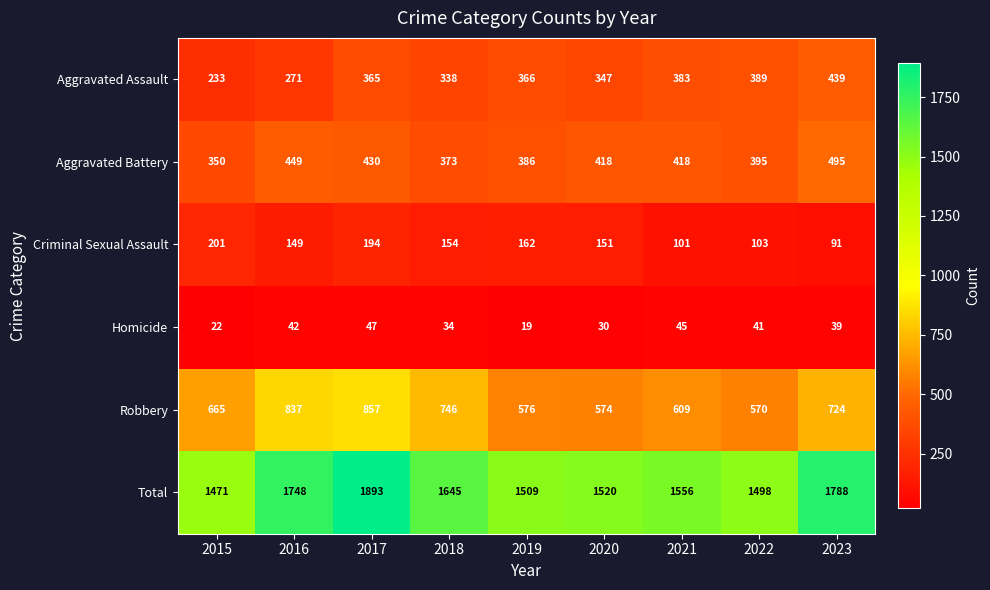

Is it true that Aggravated Battery equals 138 at 2023?

False